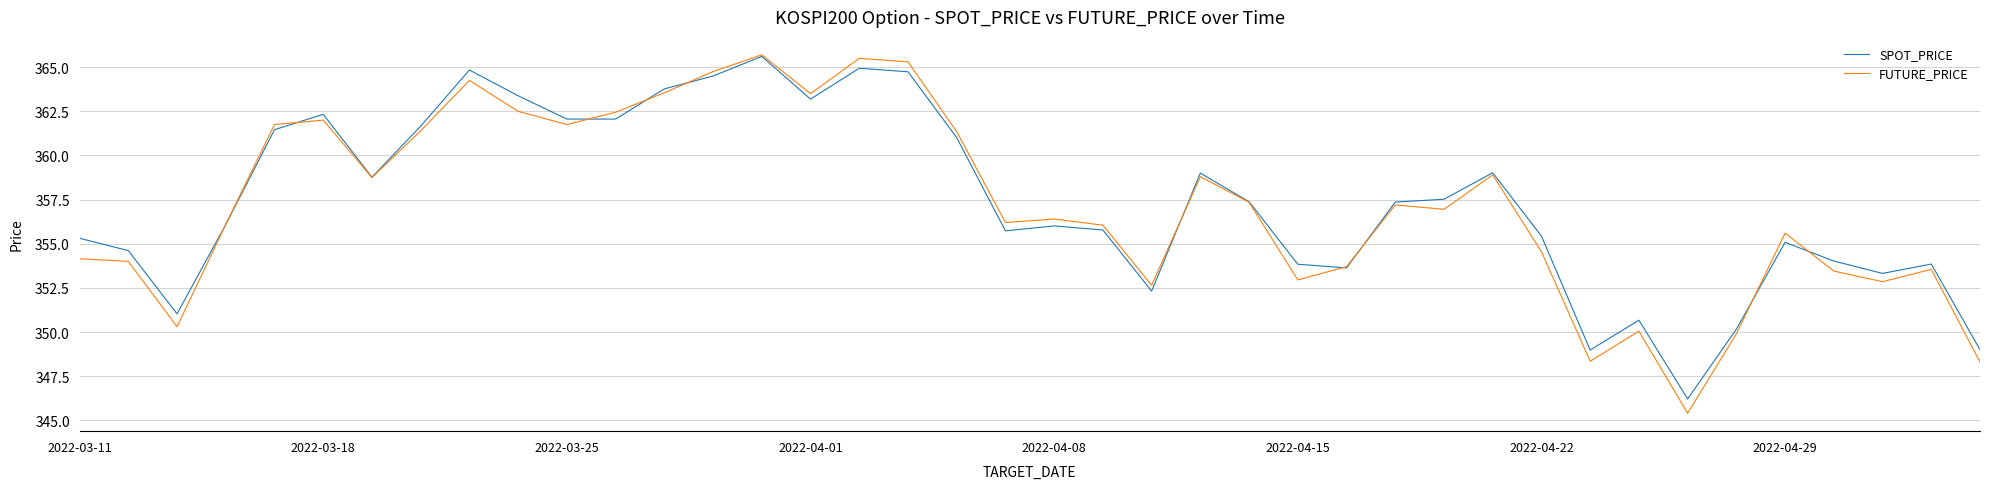

Which series has the widest spread of values?

FUTURE_PRICE